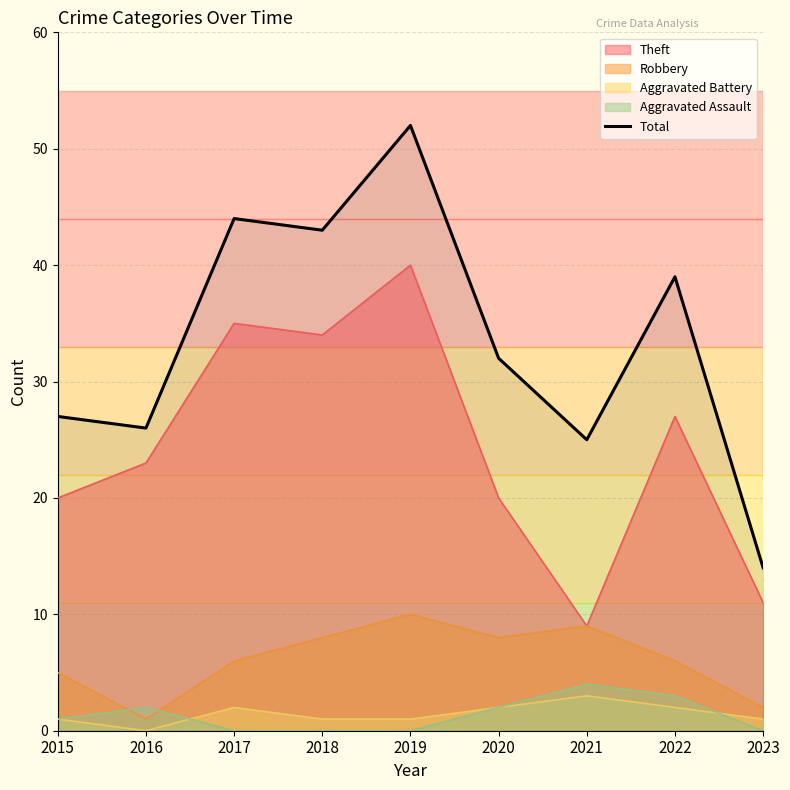

Rank the categories by value from highest to lowest.

2019, 2017, 2018, 2022, 2020, 2015, 2016, 2021, 2023